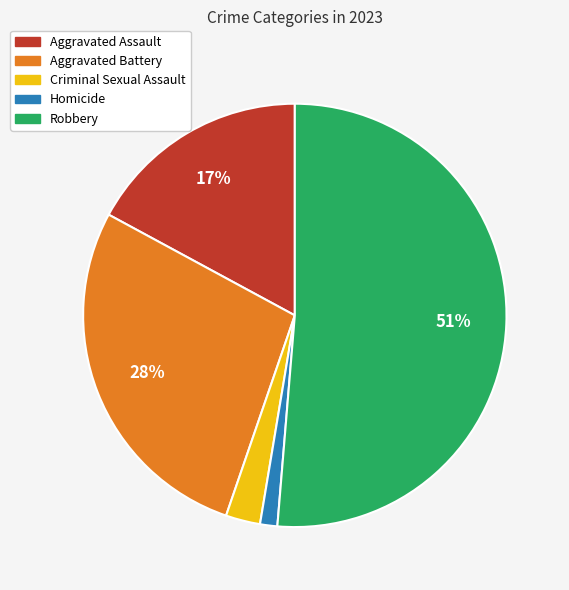

Between Aggravated Battery and Criminal Sexual Assault, which is larger?

Aggravated Battery